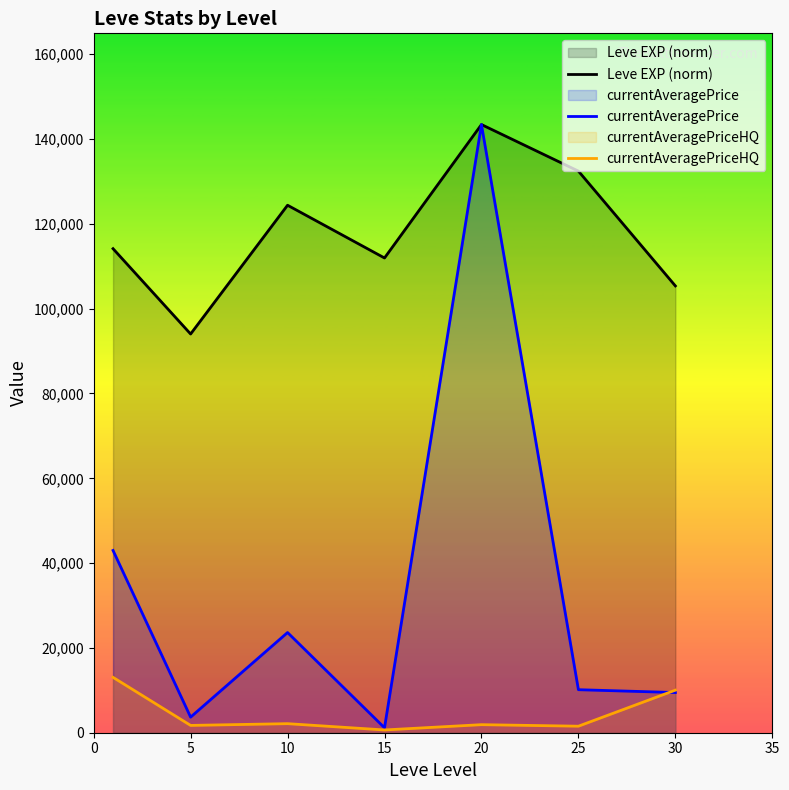

Reading right to left, transcribe all the data shown in this chart.

Leve EXP (norm): 105372.0	132446.8	143423.1	111957.8	124397.6	94029.9	114153.0
currentAveragePrice: 9476.1	10145.8	143423.1	1165.5	23627.5	3675.5	42981.9
currentAveragePriceHQ: 10040.8	1539.2	1899.9	653.1	2136.1	1725.1	13055.9